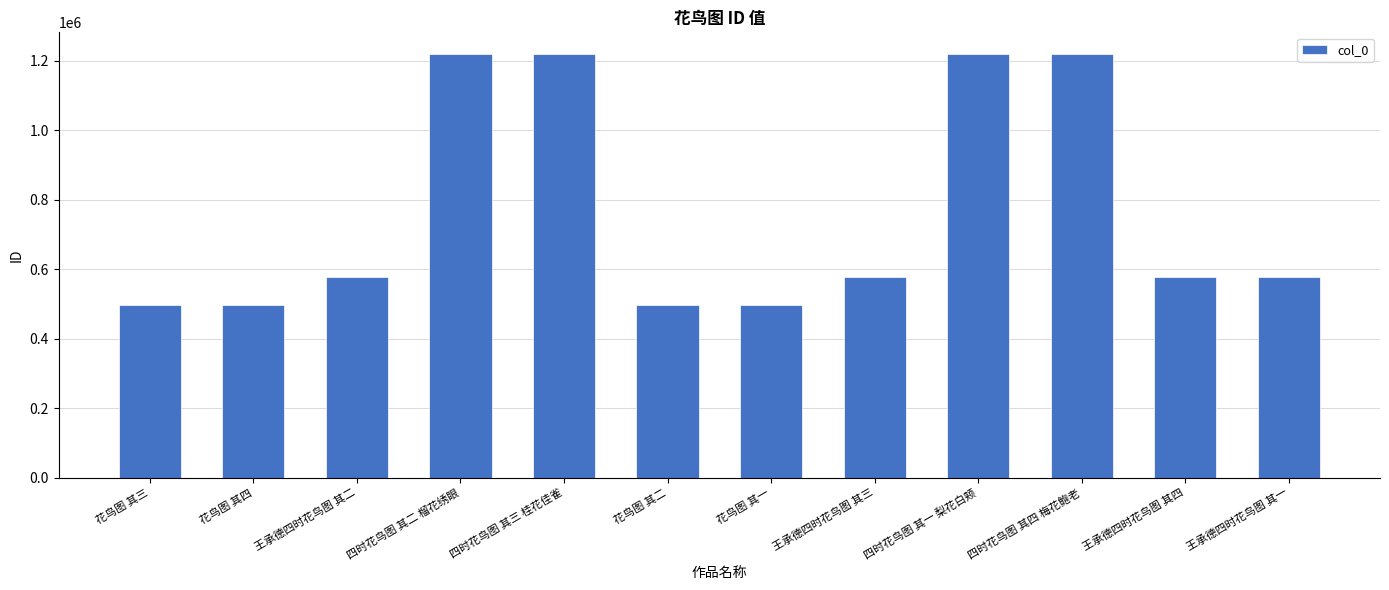

At which label does the data first exceed 579139?

四时花鸟图 其二 榴花绣眼